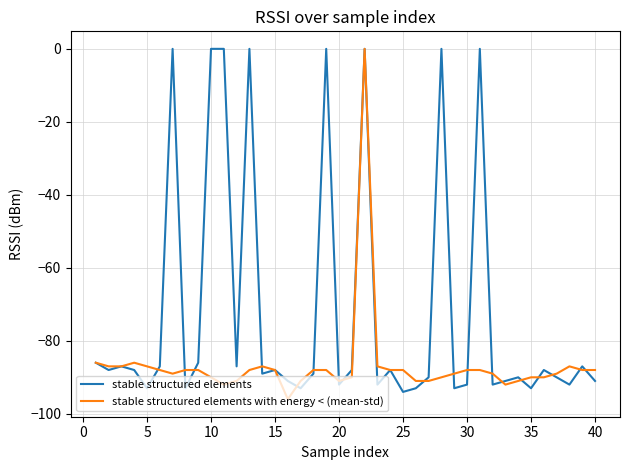

What are all the series names shown in the legend?

stable structured elements, stable structured elements with energy < (mean-std)